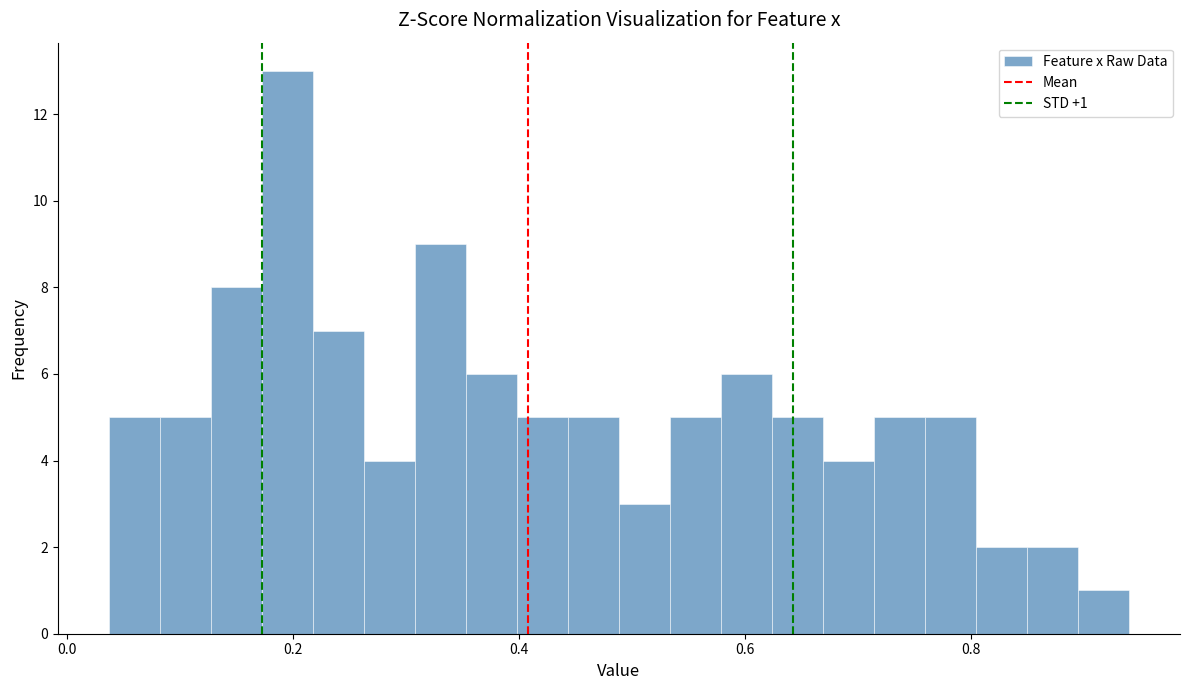

Around what value on the x-axis is the tallest bar? Give the approximate position of its centre, as read against the axis.

0.20